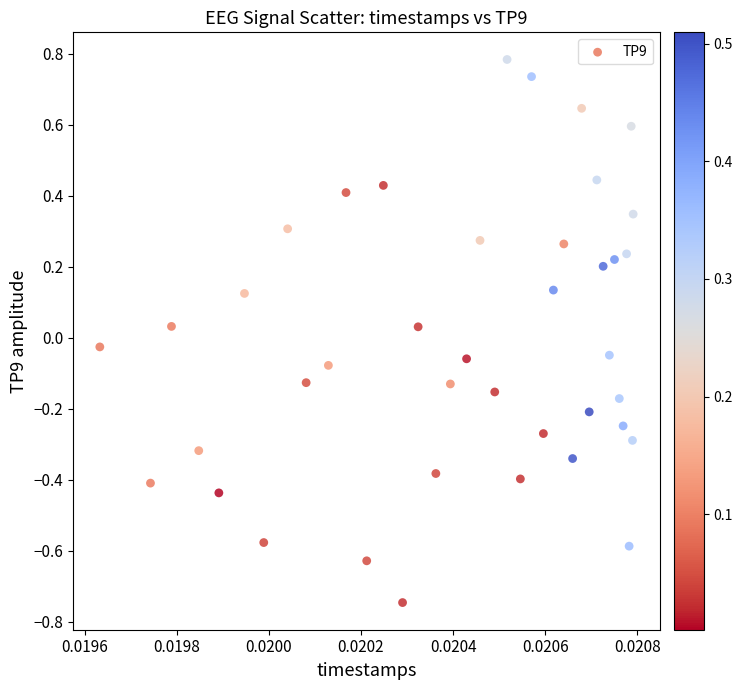

What is the range of Y values (max minus min)?

1.5